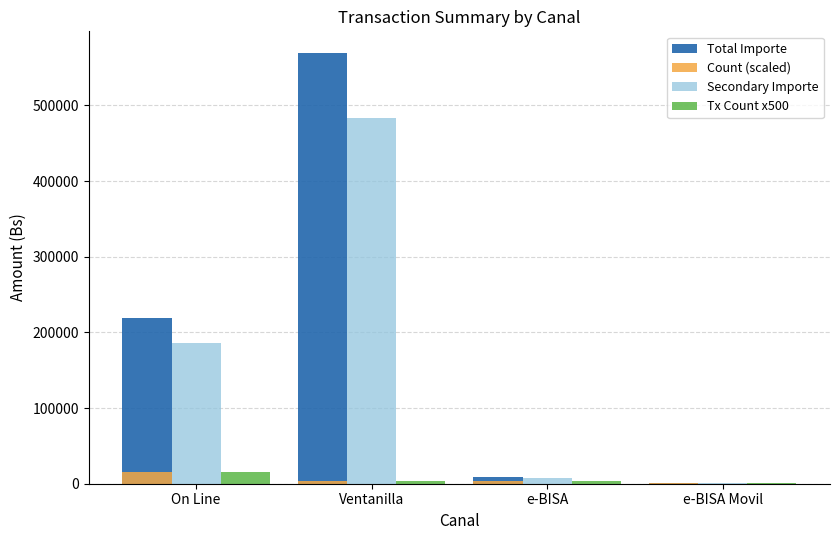

Is the value of Tx Count x500 at e-BISA Movil greater than the value of Total Importe at On Line?

No